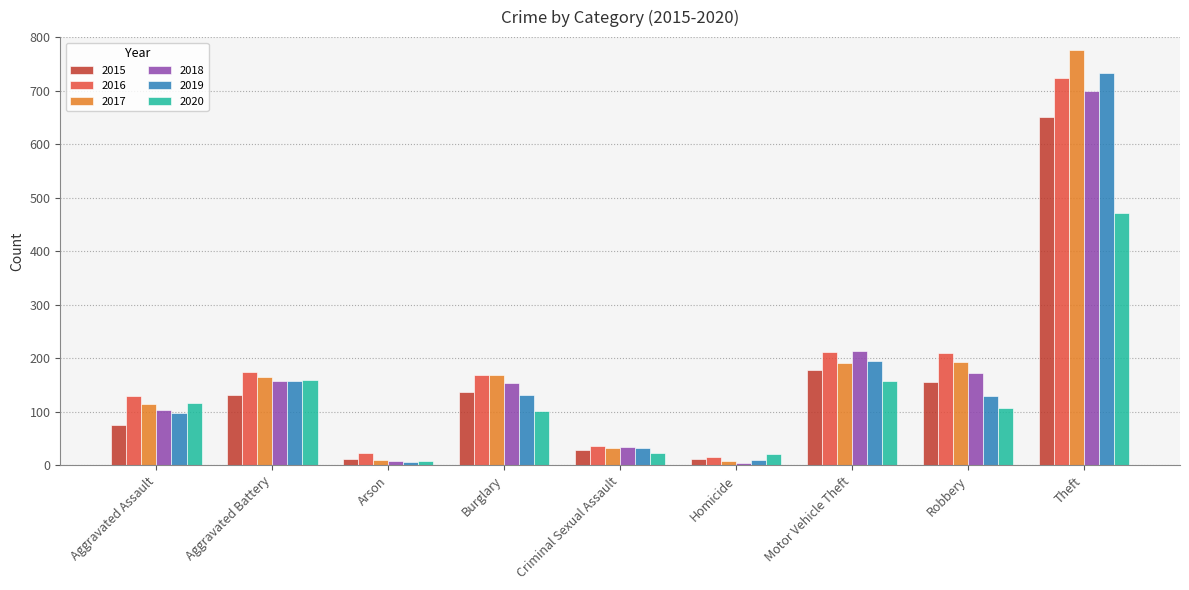

What is the label of the 6th bar from the left?

Homicide